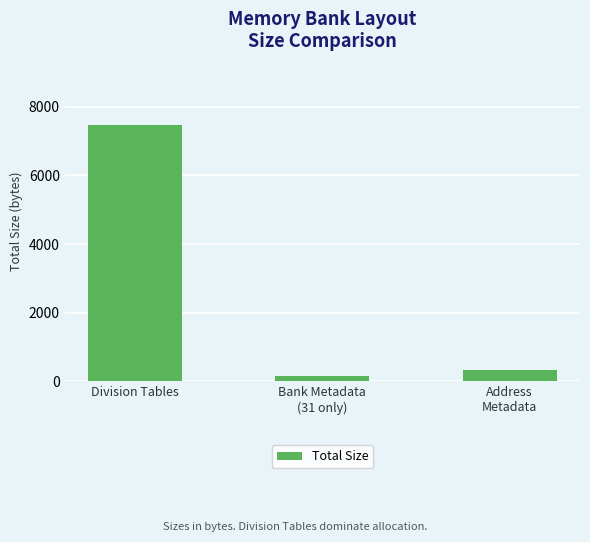

Rank the categories by value from highest to lowest.

Division Tables, Address
Metadata, Bank Metadata
(31 only)